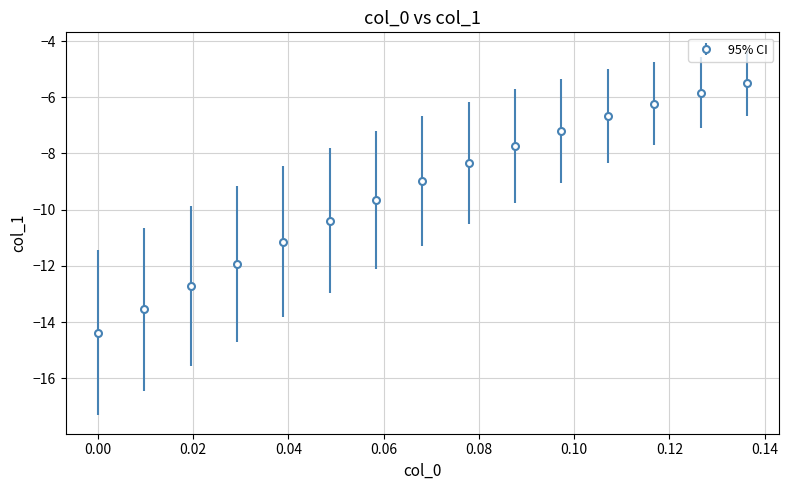

What is the minimum value shown in the chart?

-14.4